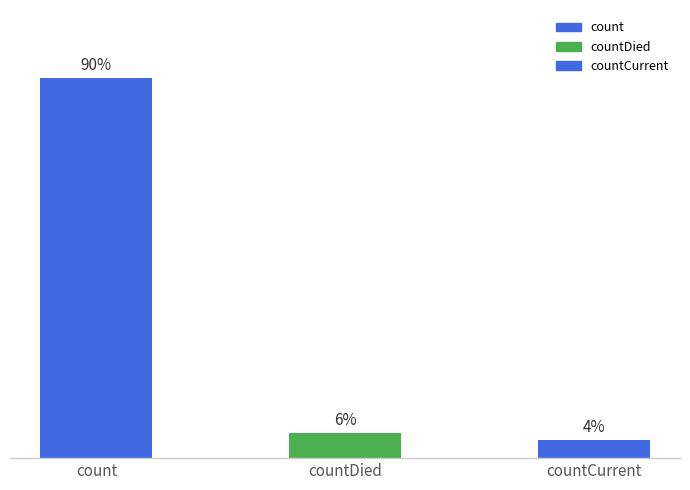

Does the chart contain stacked bars?

No